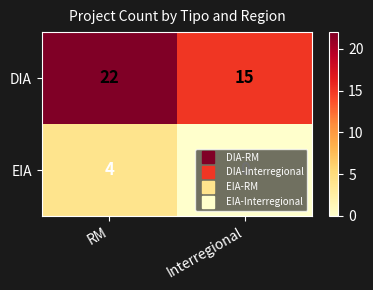

At Interregional, list the series in order from smallest to largest.

EIA, DIA